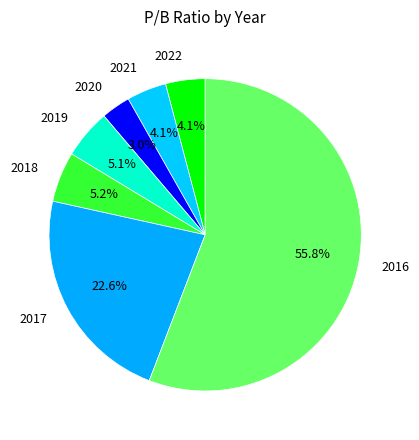

What is the majority slice?

2016